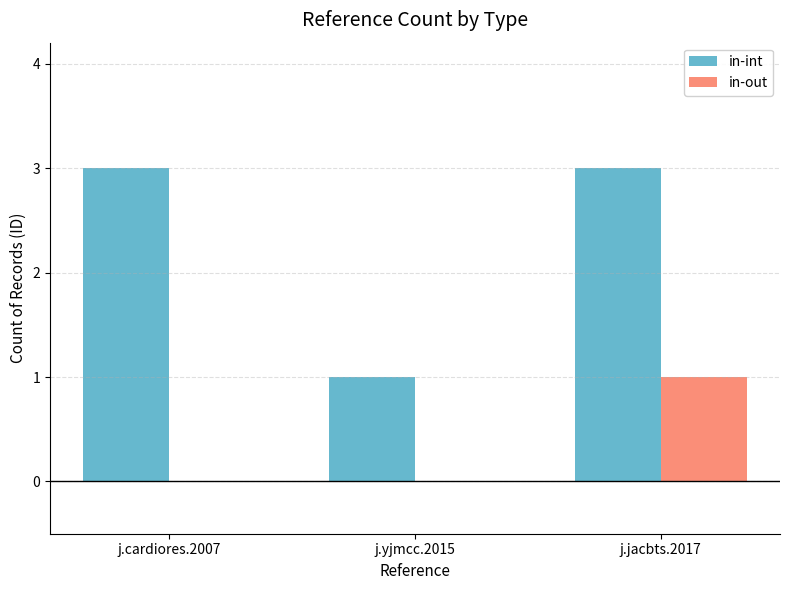

Between j.yjmcc.2015 and j.jacbts.2017, which series saw the biggest shift?

in-int